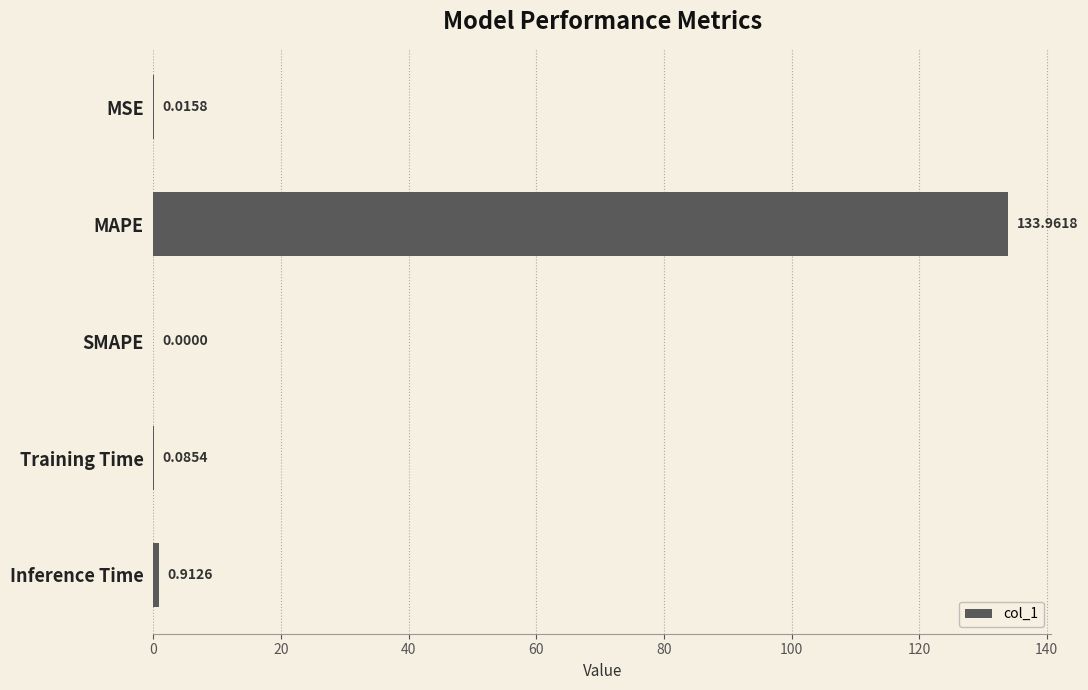

Where is the data nearest to the value 66?

Inference Time